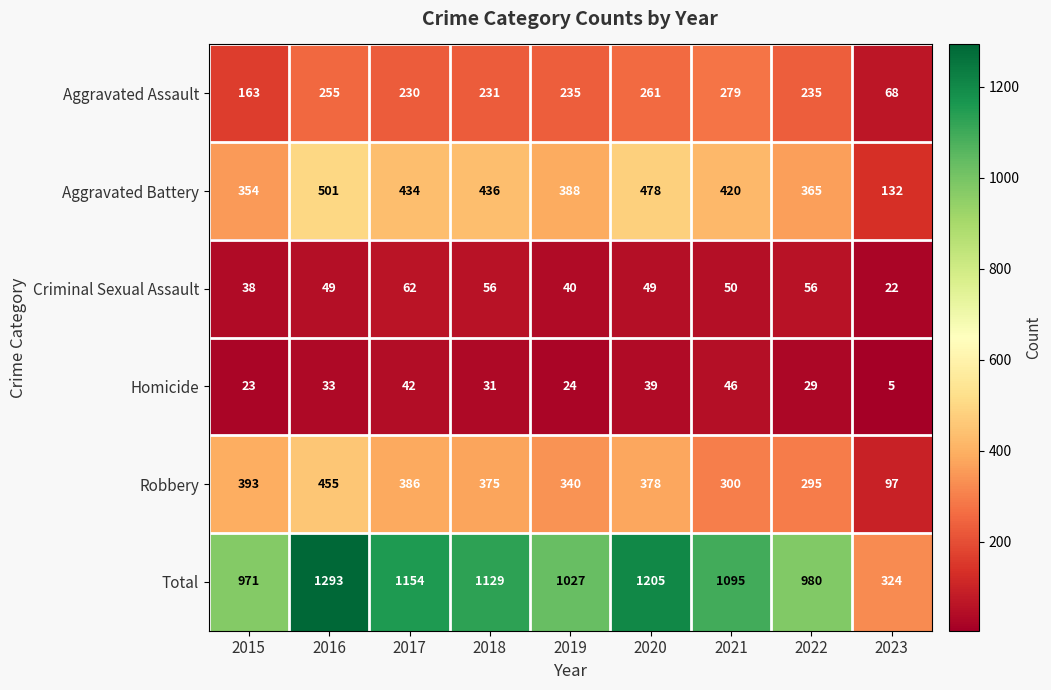

What is the sum of the Aggravated Battery values at 2020 and 2022?

843